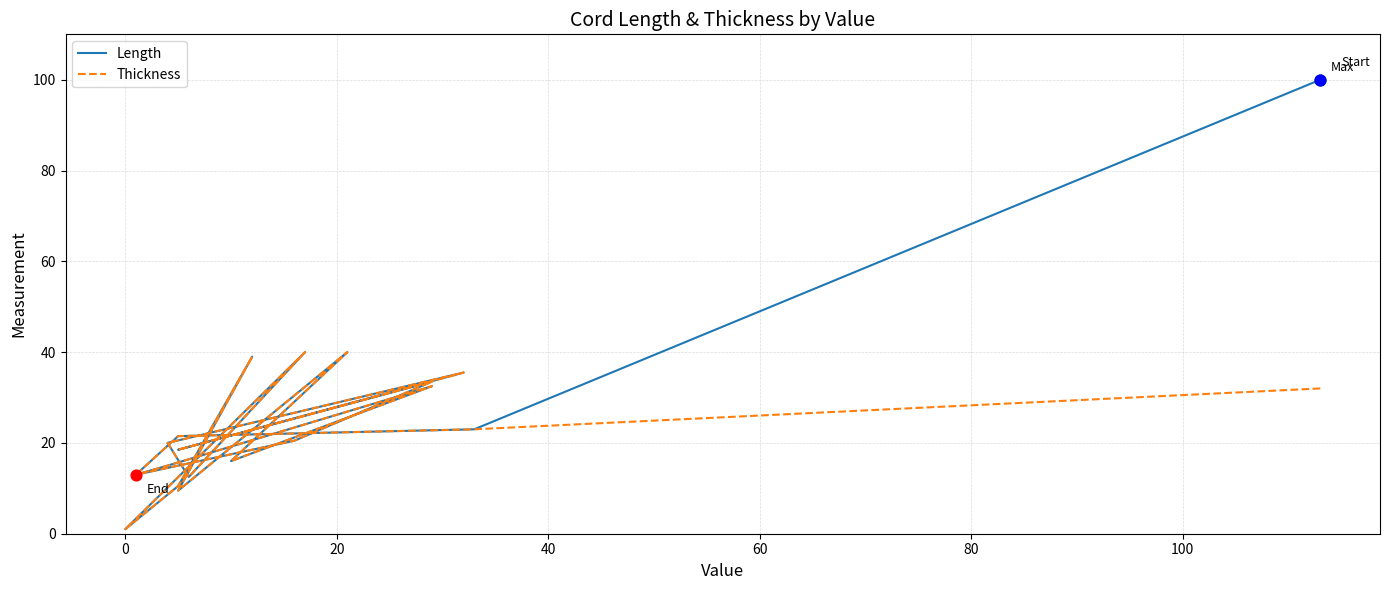

At how many categories does at least one series exceed 95?

1